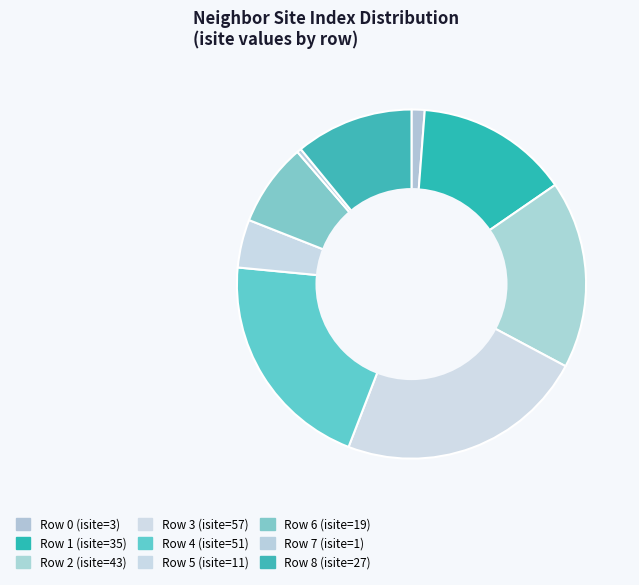

What percentage is the Row 2 slice, to the nearest percent?

17%